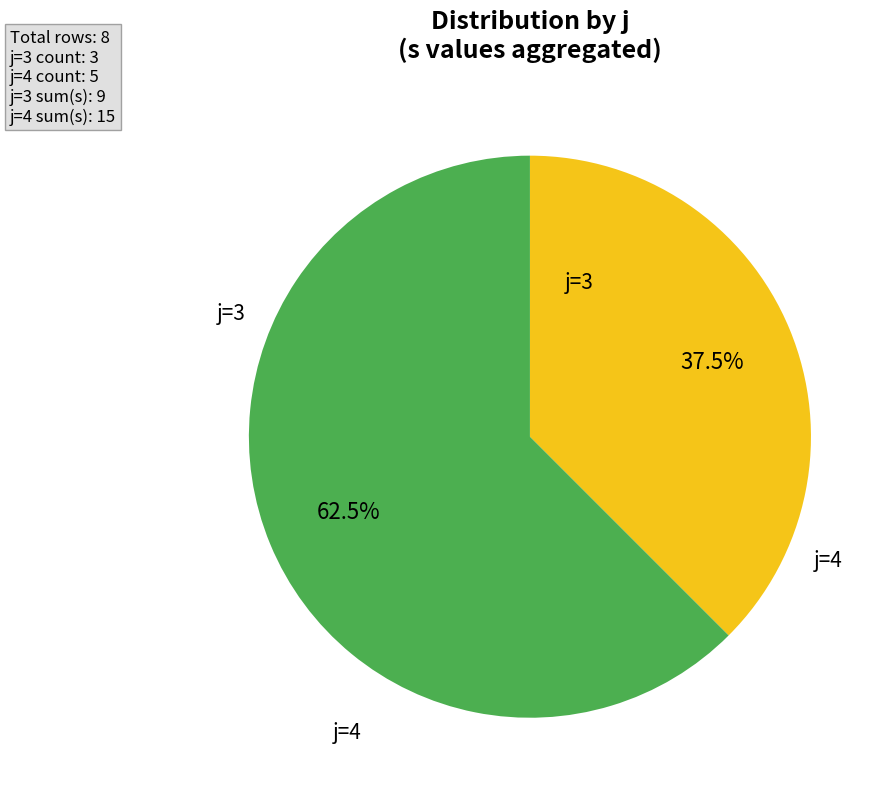

Does any single category account for the majority?

Yes